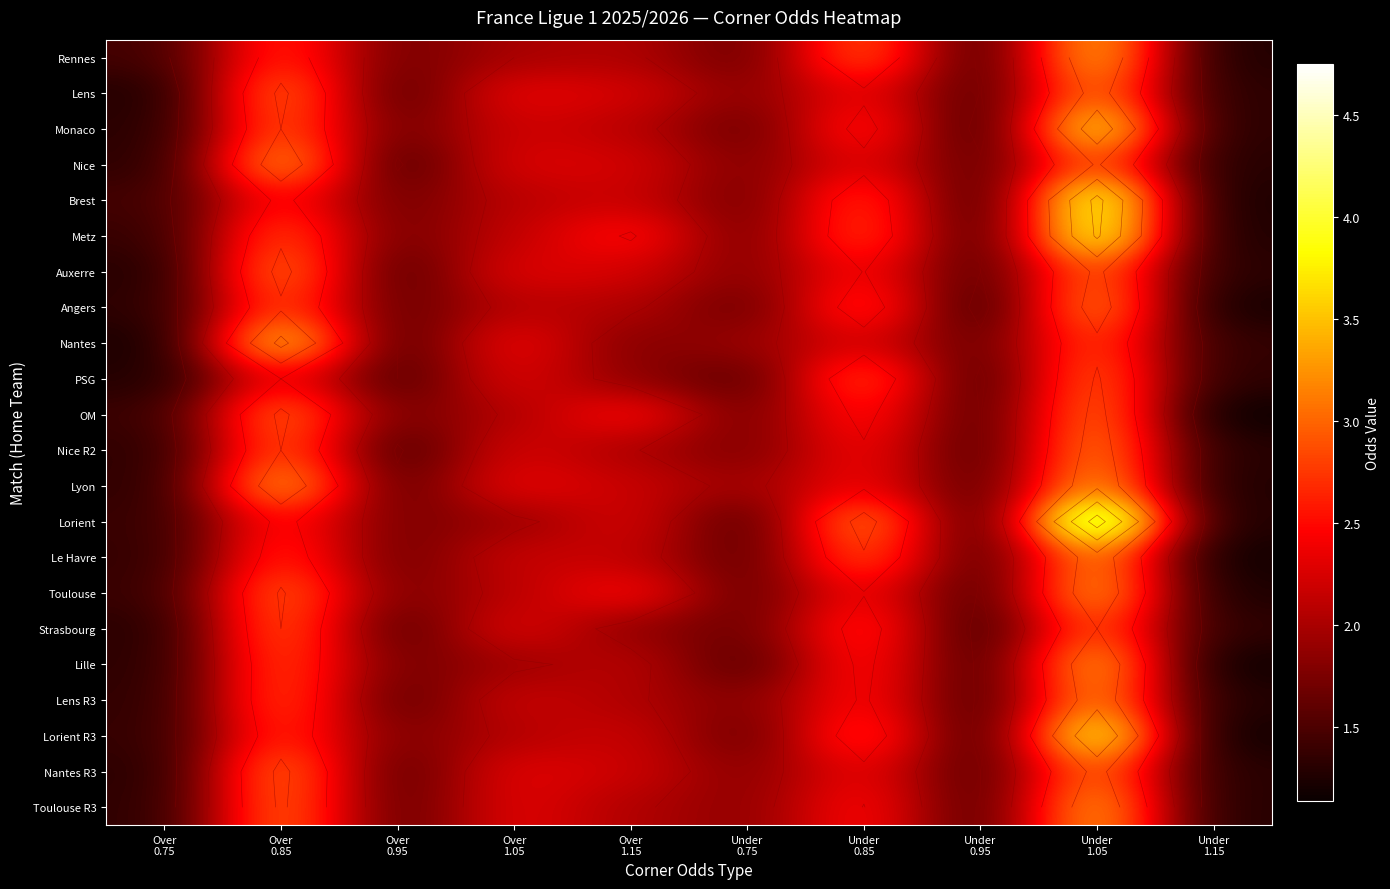

The value of Rennes at Under 0.85 is 3.0. True or false?

True